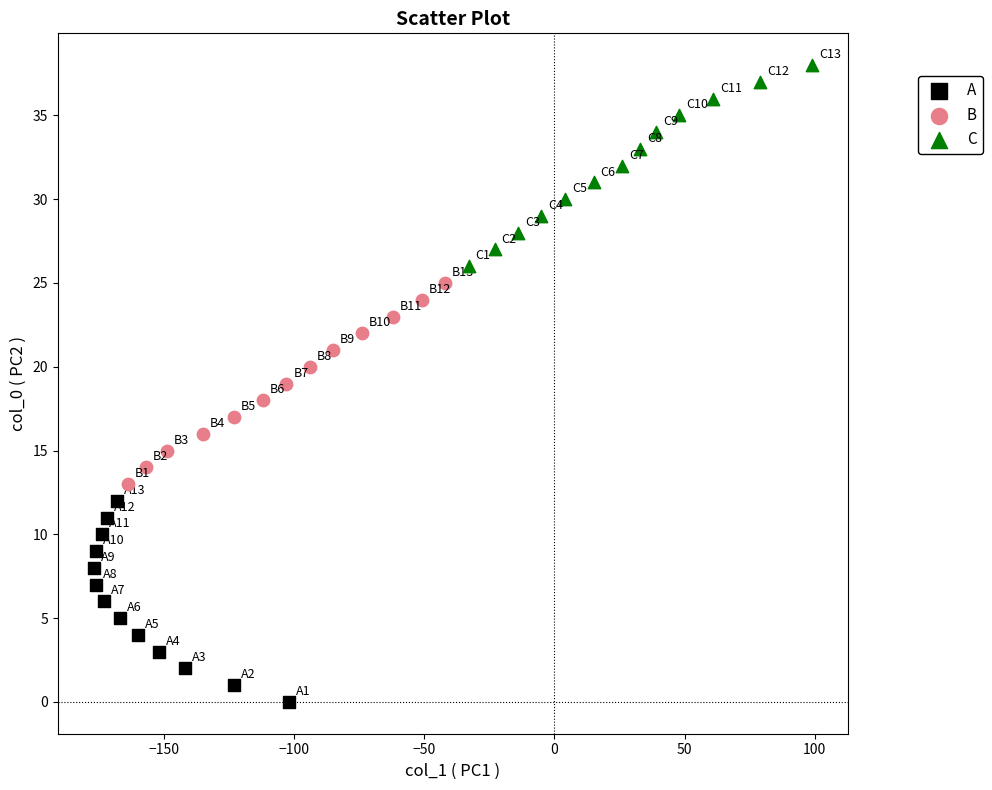

Which series contains the lowest Y value?

A